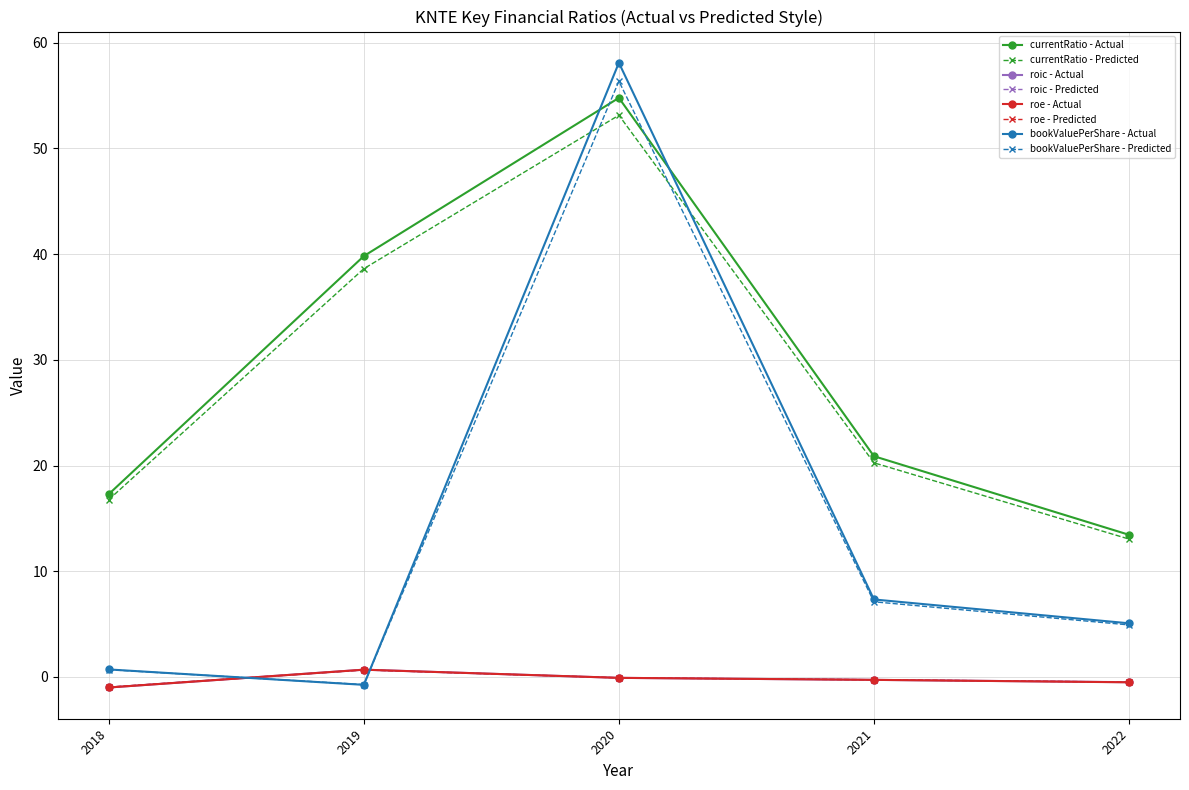

Is it true that bookValuePerShare - Actual equals -0.8 at 2019?

True